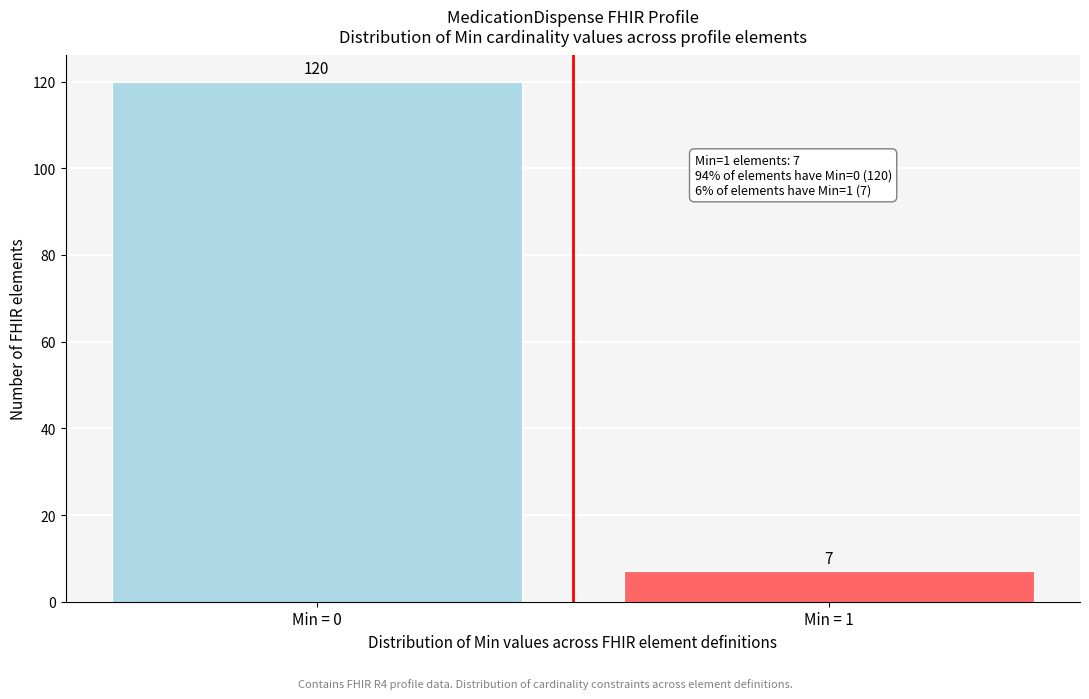

Reading left to right, transcribe all the data shown in this chart.

120	7